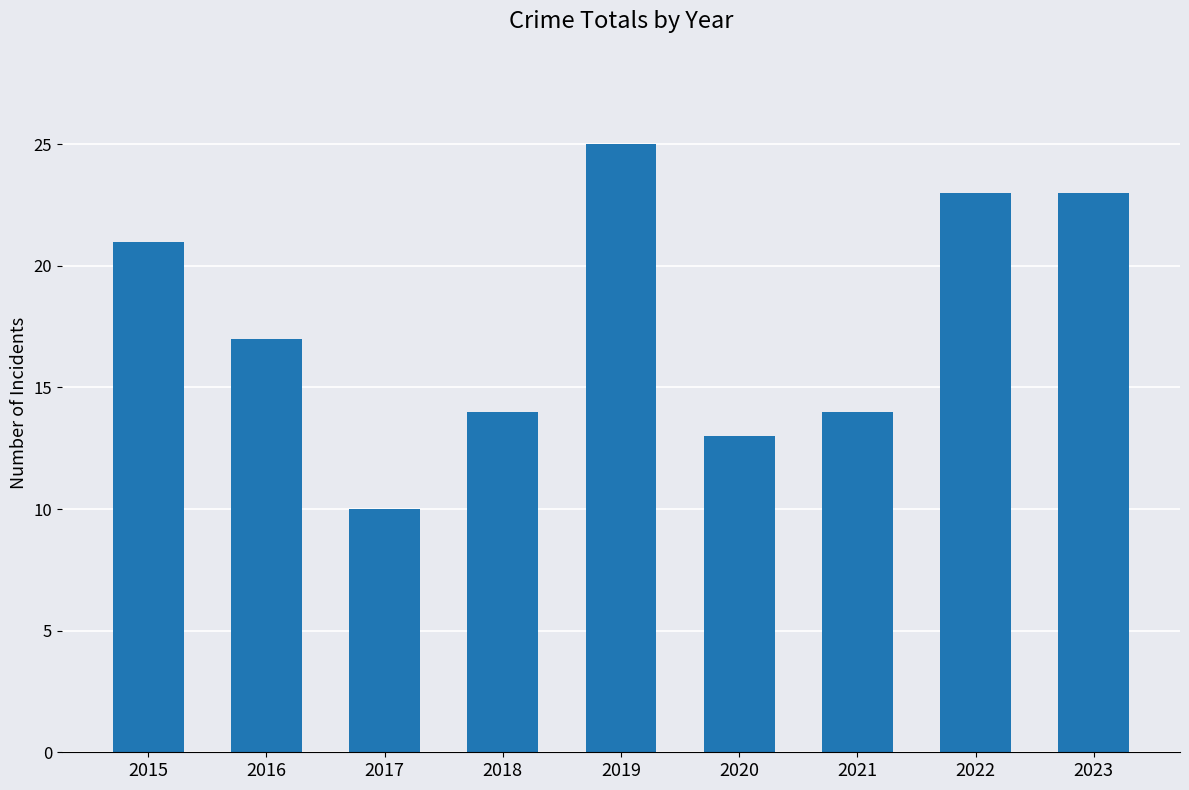

What is the change in value from 2020 to 2022?

+10